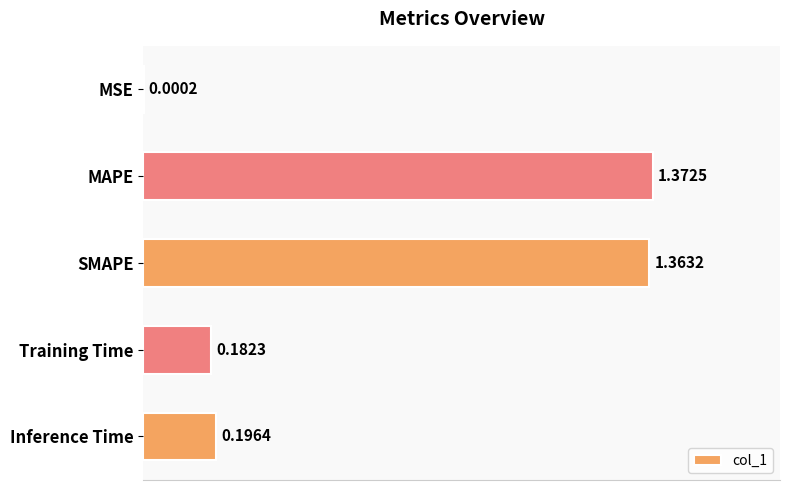

What is the sum of all values?

3.1